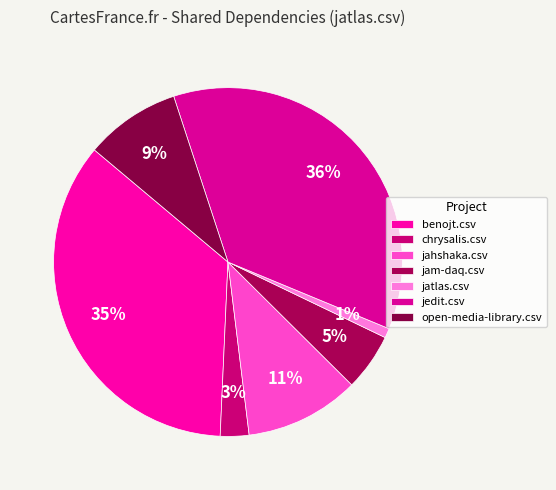

Is it true that jedit.csv is 27% of the pie?

False